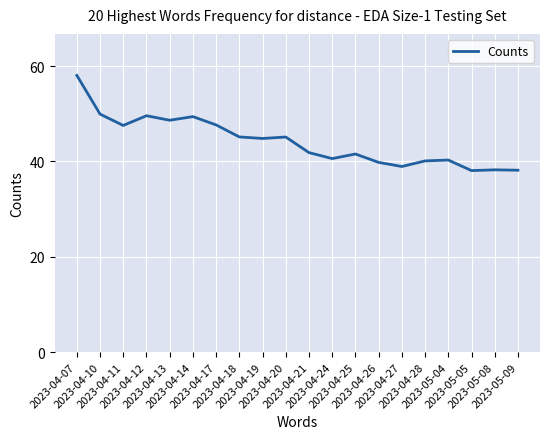

Is it true that the value at 2023-04-18 is 30.4?

False